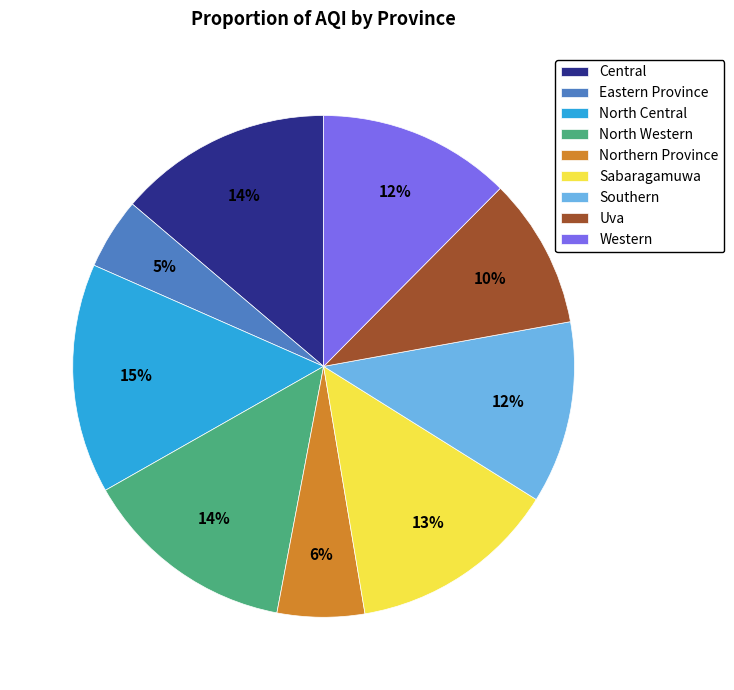

To the nearest percent, what is the difference between the largest and smallest slice percentages?

10%